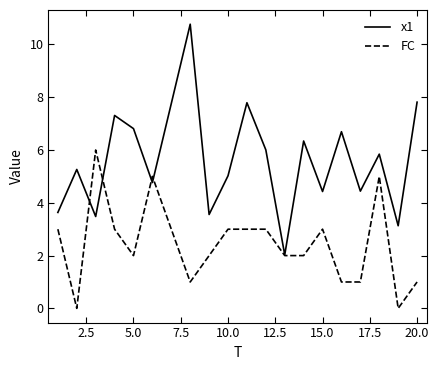

List the series in order of their overall mean, lowest first.

FC, x1